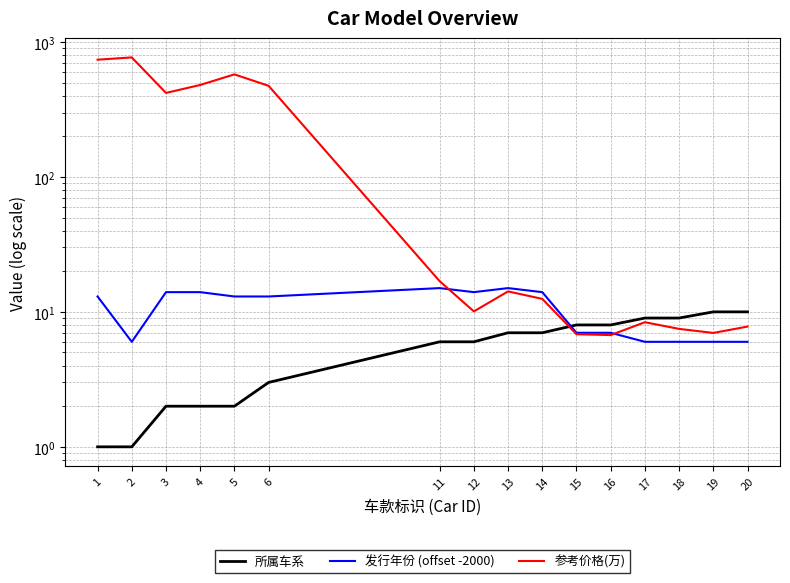

List the labels in order of 发行年份 (offset -2000) value, largest first.

11, 13, 3, 4, 12, 14, 1, 5, 6, 15, 16, 2, 17, 18, 19, 20